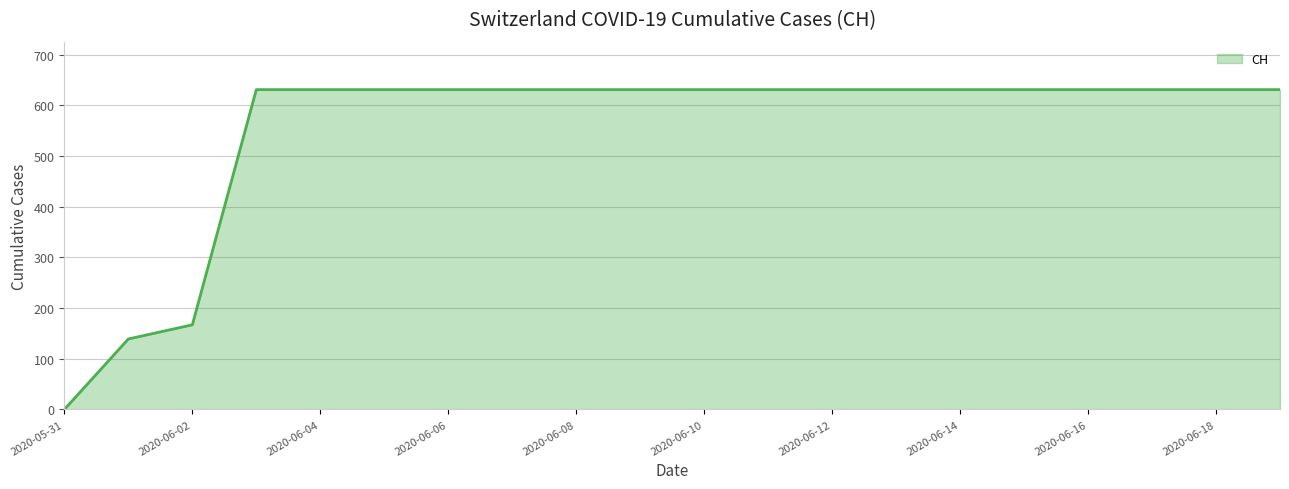

What is the sum of all values?

11033